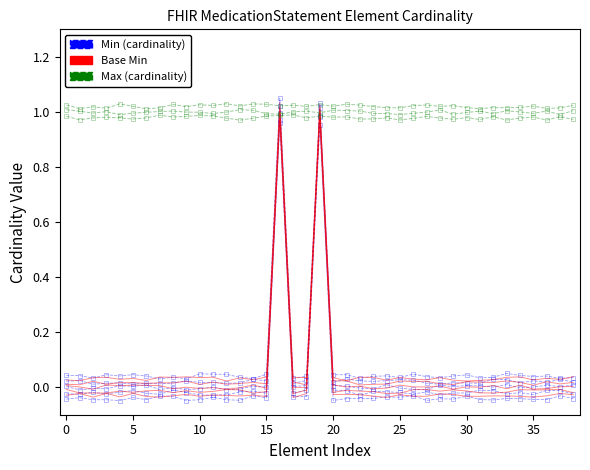

True or false: Max has more than 2 points higher than both neighbors.

True